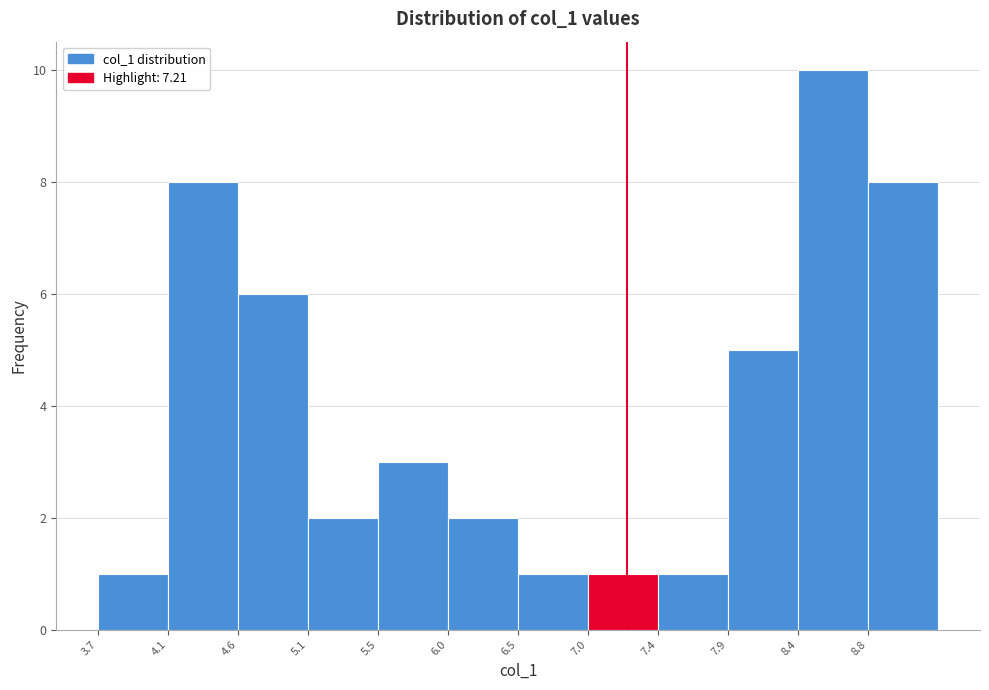

Over which range of the x-axis is the bar tallest?

8.35 to 8.85